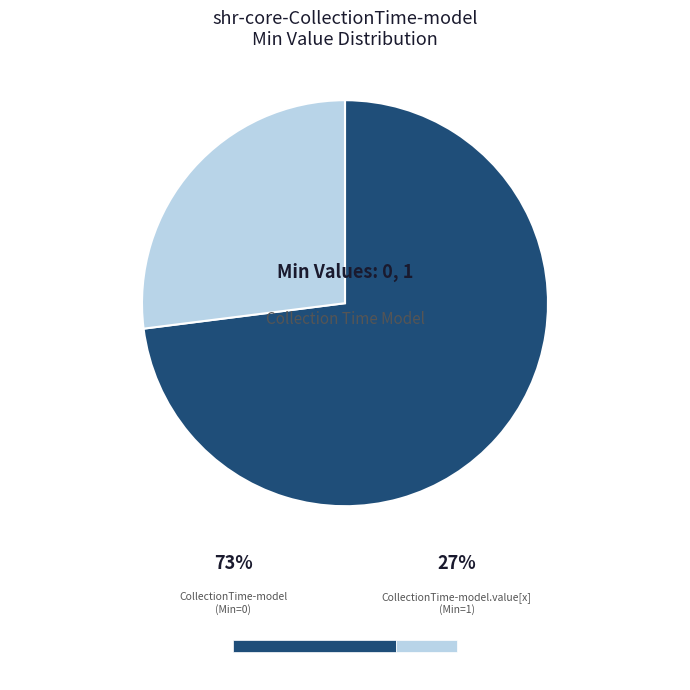

Does any single category account for the majority?

Yes